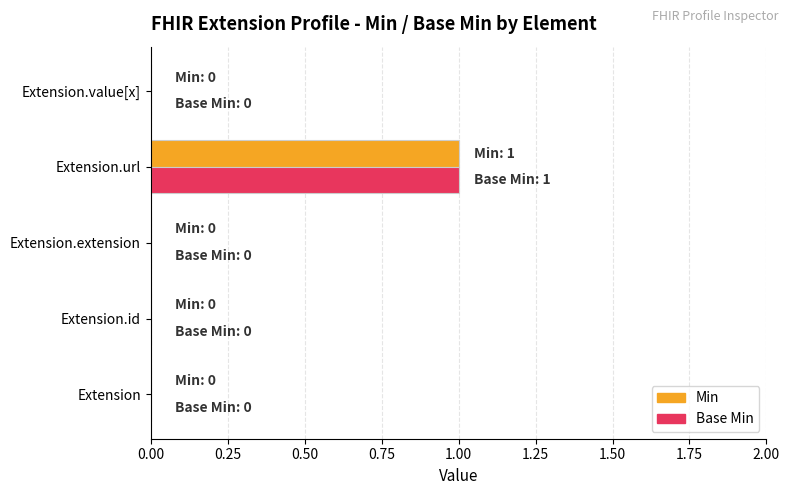

At which category is the sum across all series the highest?

Extension.url